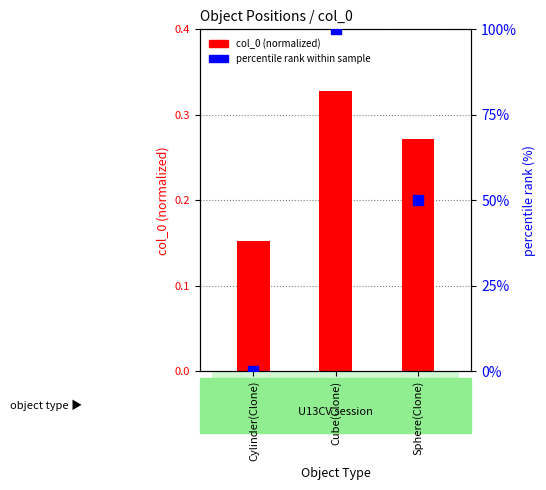

At which category is the sum across all series the highest?

Cube(Clone)